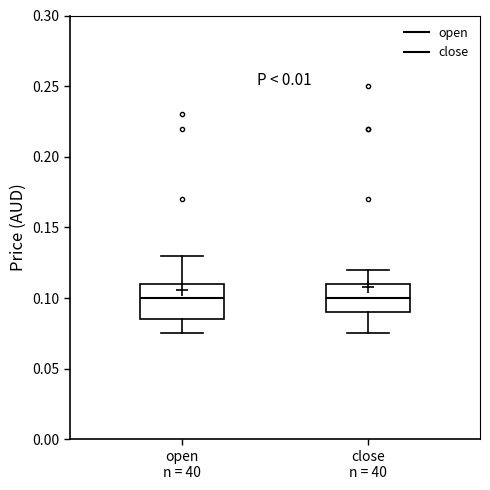

Where does the upper whisker of the box for close n = 40 end on the y-axis? The values are not printed on the chart, so give them approximately, as read against the axis.

0.120